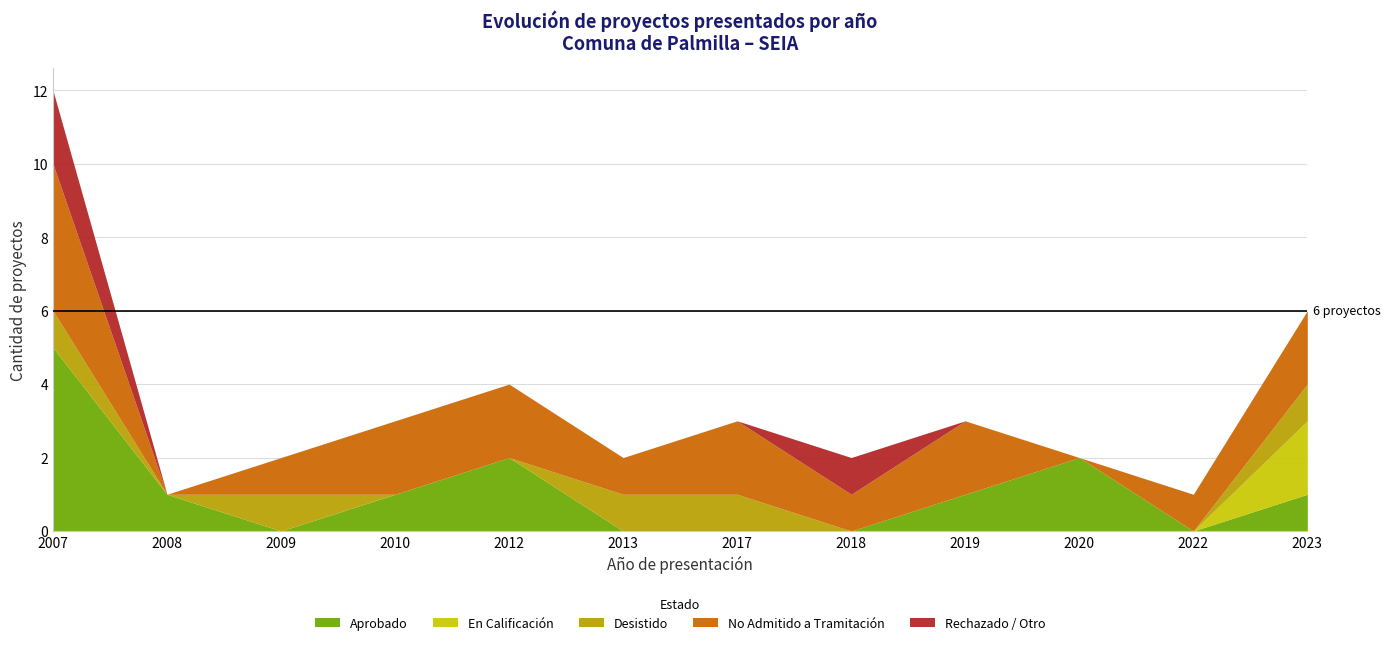

At which label does Rechazado / Otro reach its minimum?

2008